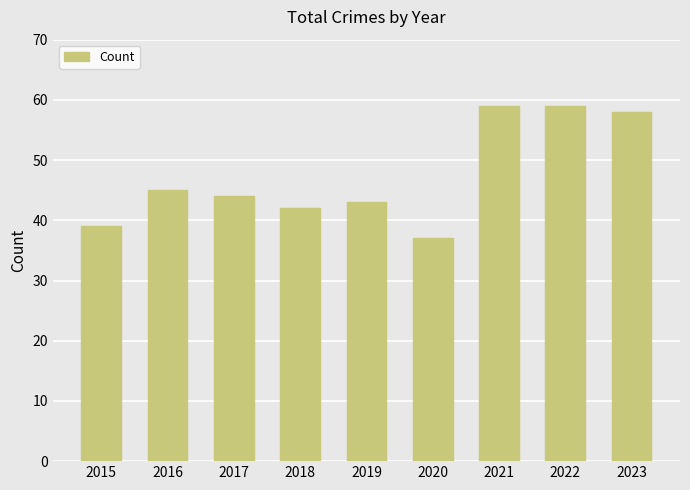

Is it true that the value at 2023 is 58?

True